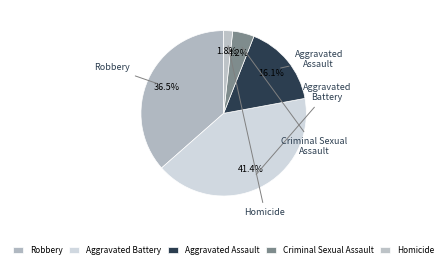

Combined, what portion of the pie is Robbery and Aggravated Battery?

77.9%